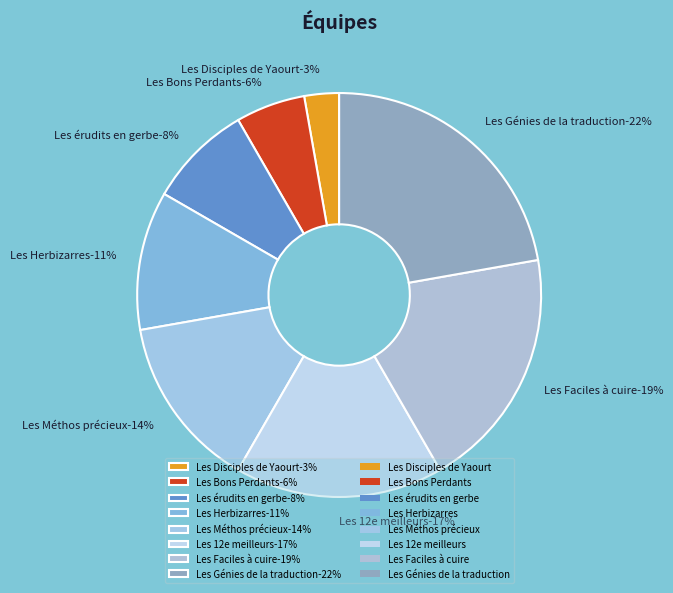

What portion of the pie excludes Les érudits en gerbe?

91.7%